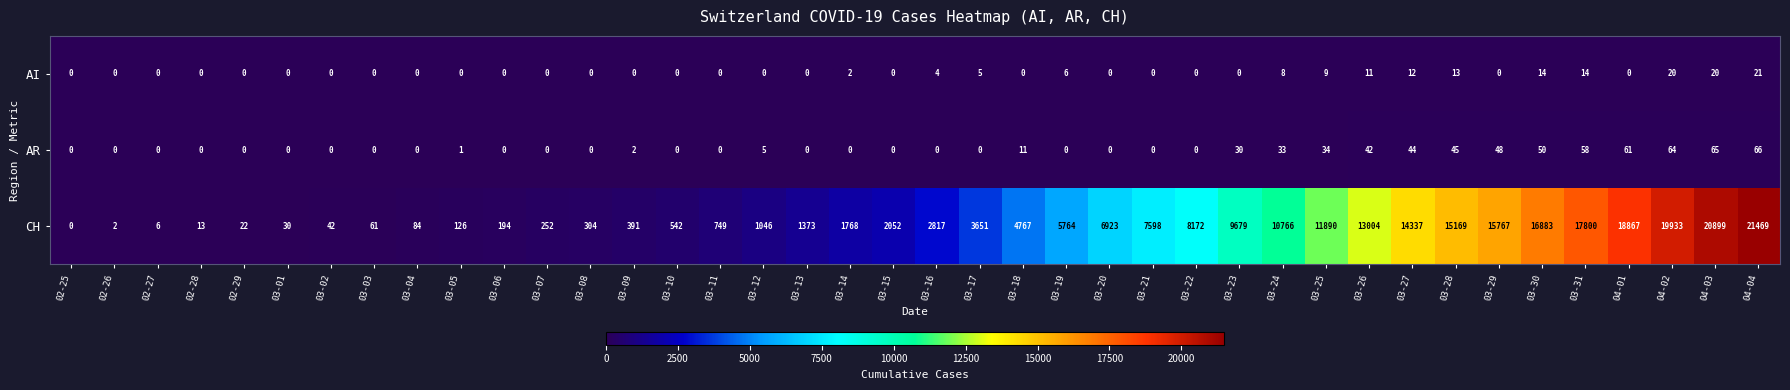

Which series has the largest range (max minus min)?

CH